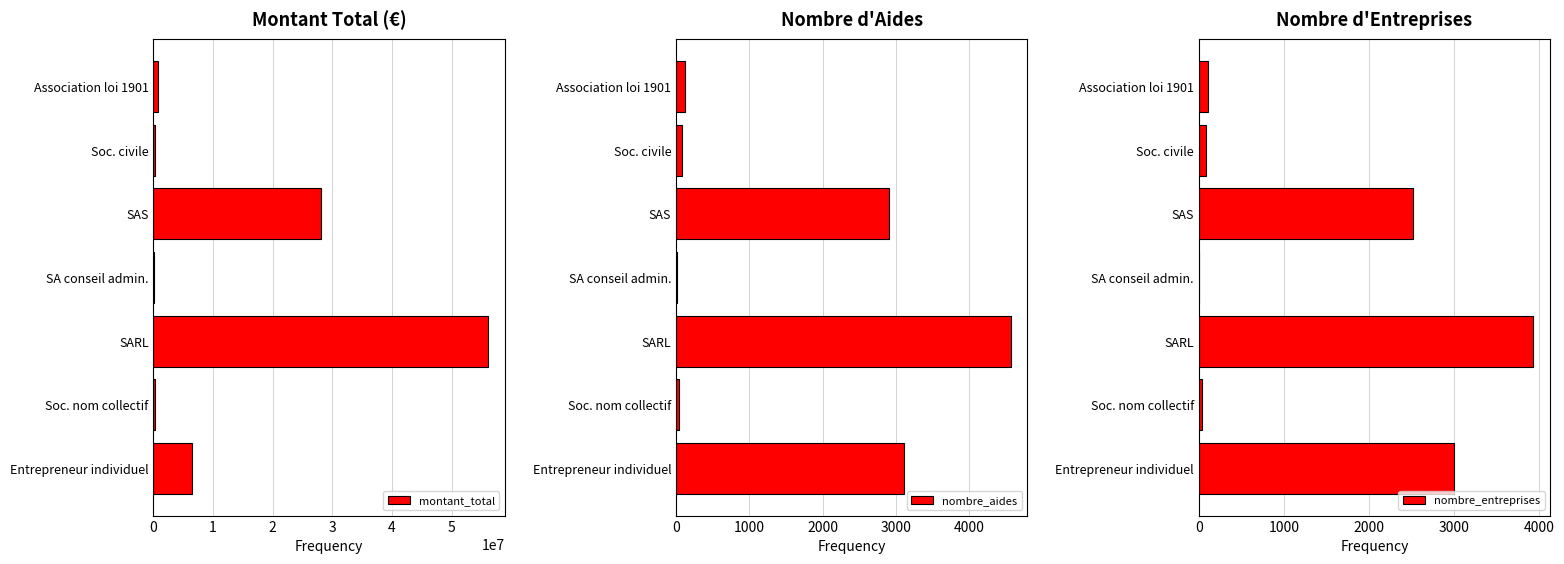

At which label does montant_total reach its peak?

SARL